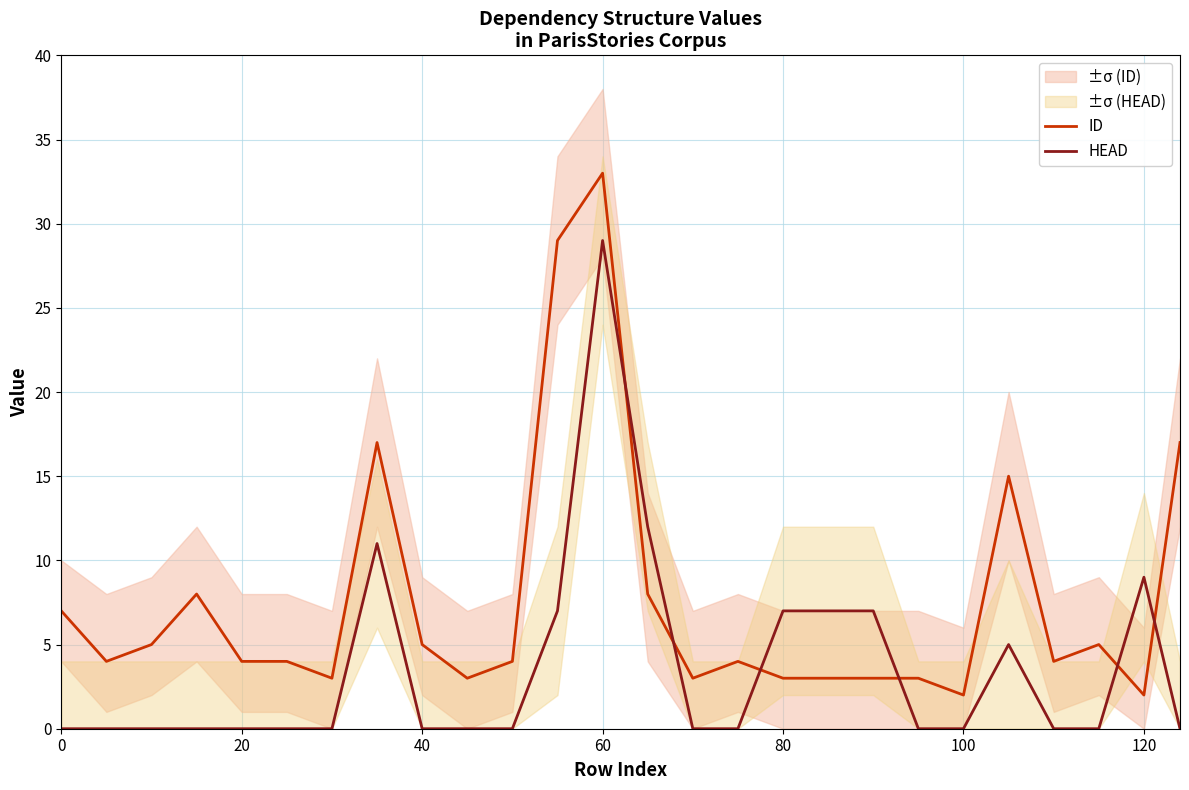

How many times do ID and HEAD cross each other?

6